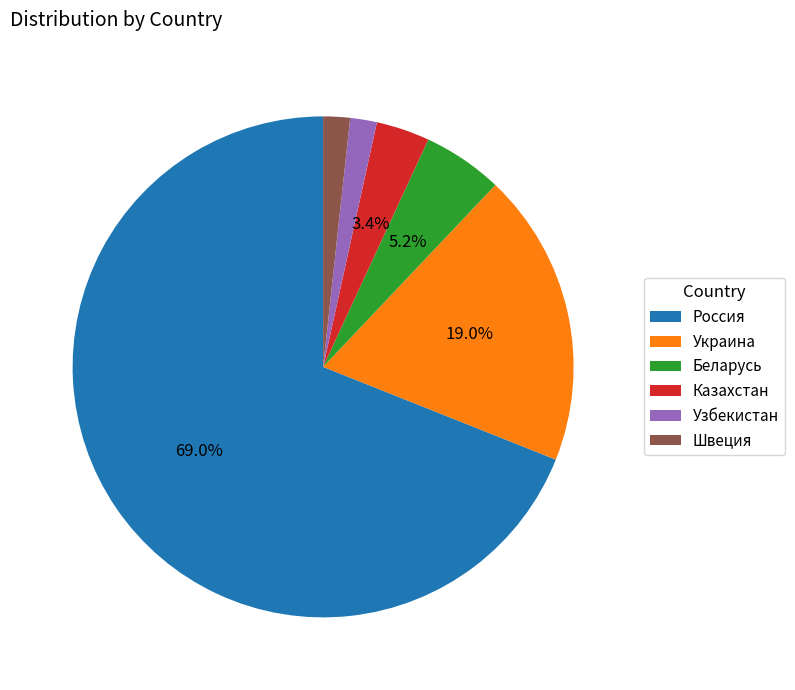

Count the number of slices in the pie.

6